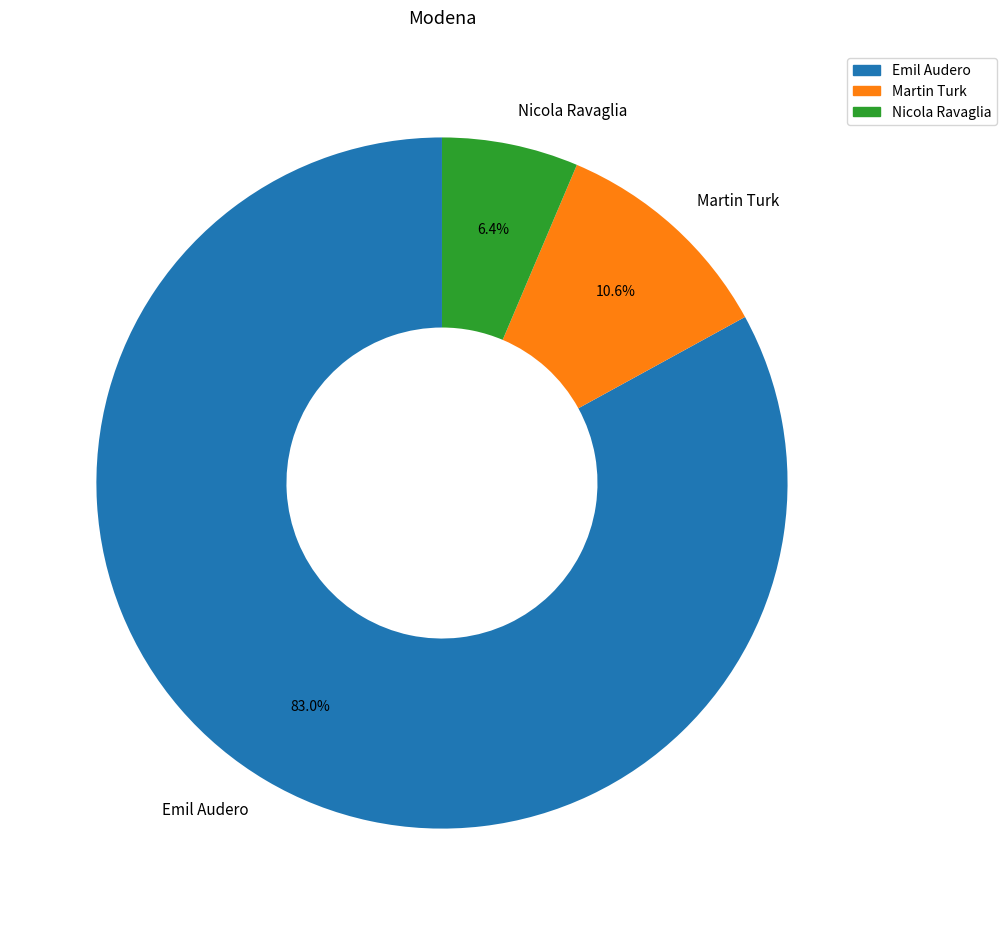

Which slice is the smallest?

Nicola Ravaglia